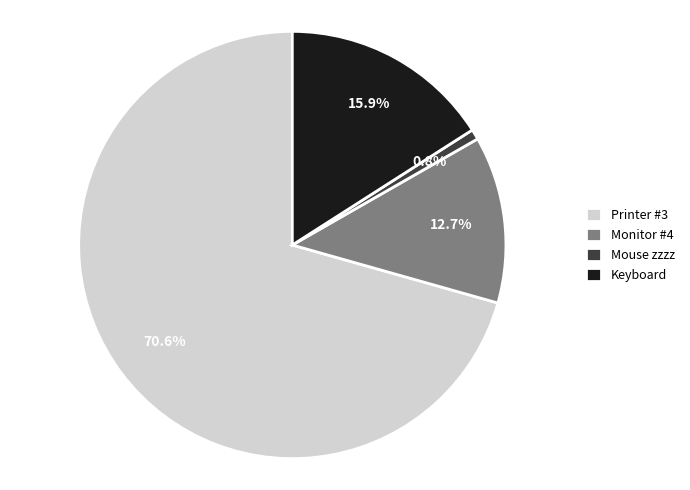

Do Printer #3 and Mouse zzzz together represent more than half of the pie?

Yes